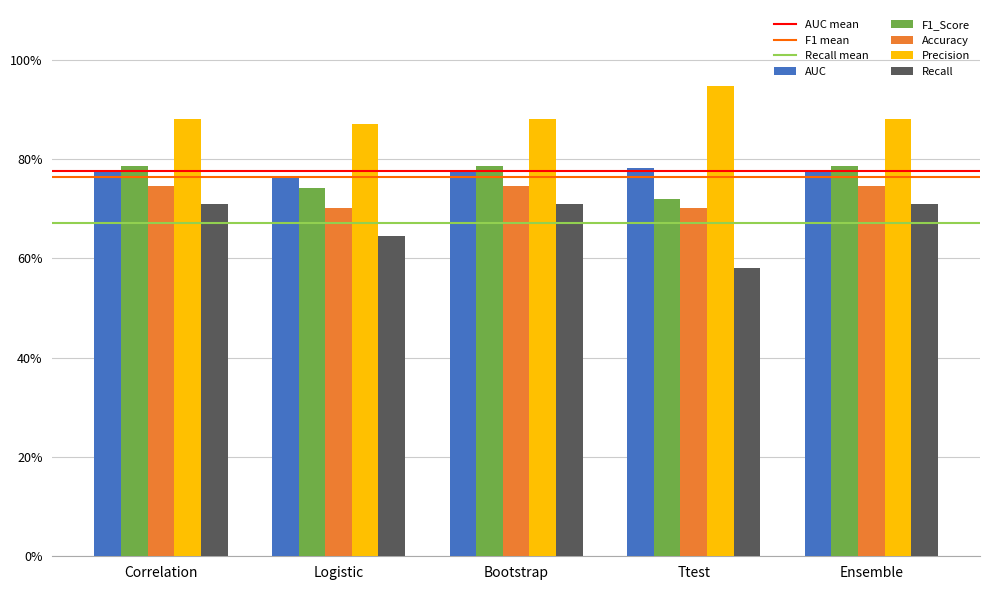

What is the label of the 4th bar from the left?

Ttest